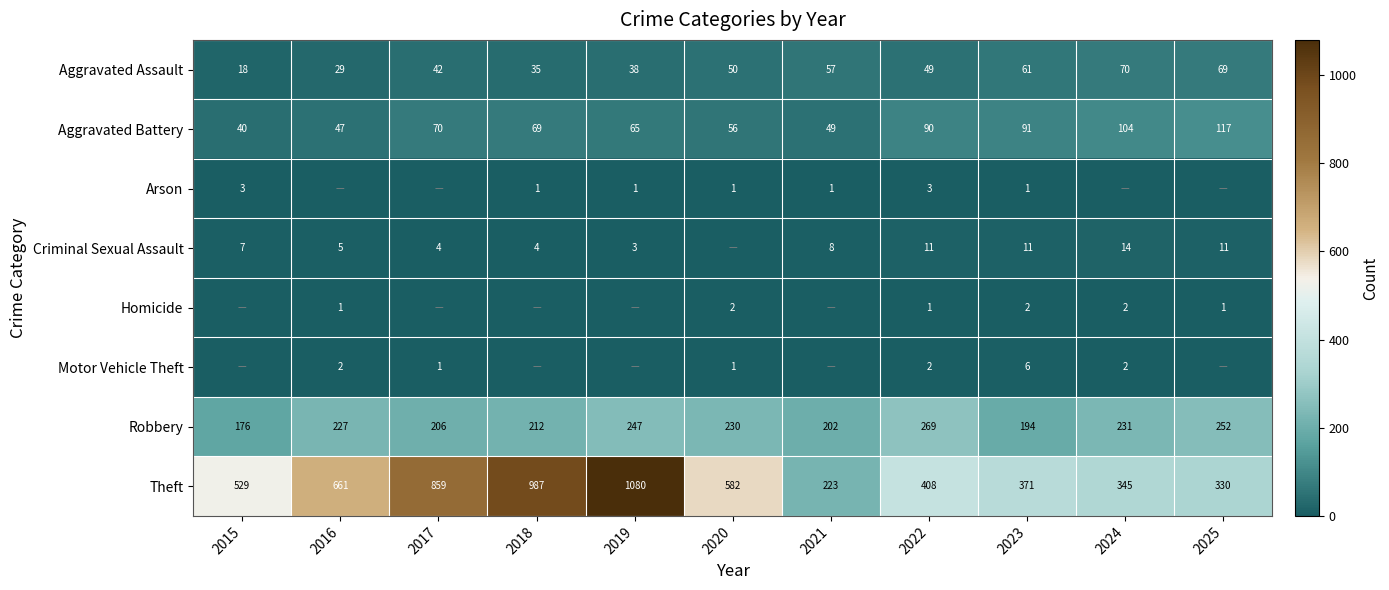

What is the difference between the maximum and second lowest values in the Robbery series?

75